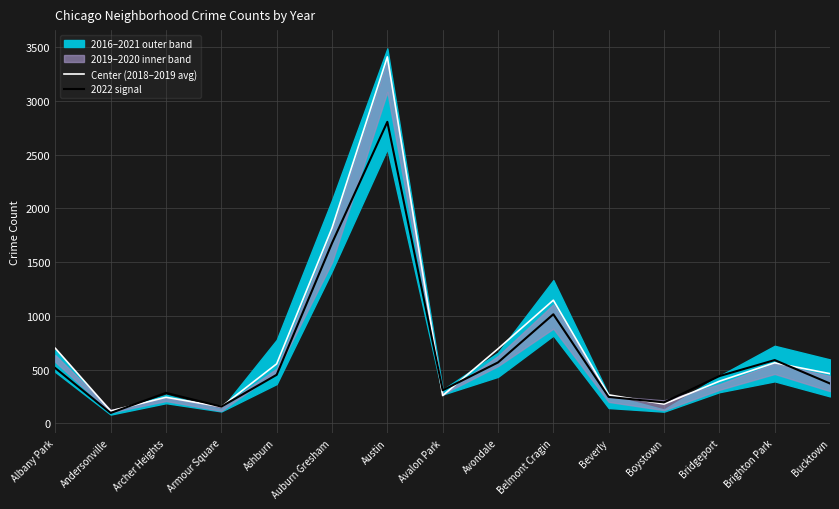

Reading right to left, what are all the values shown in this chart?

Center (2018–2019 avg): 462.5	563.5	392.0	179.5	265.5	1146.0	694.0	259.0	3409.5	1817.5	554.0	154.5	243.0	116.0	698.5
2022 signal: 371.0	589.0	440.0	196.0	246.0	1015.0	567.0	308.0	2805.0	1677.0	452.0	156.0	284.0	97.0	514.0